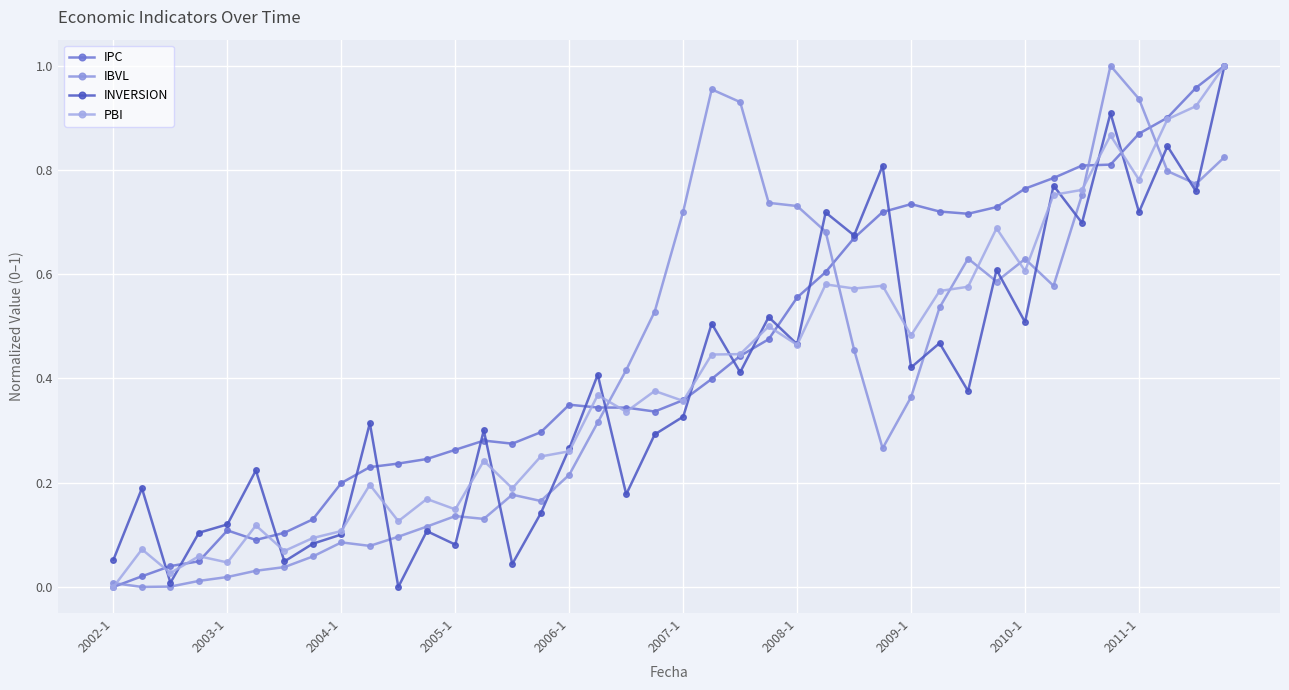

Between which two adjacent categories do IBVL and PBI first intersect?

2002-1 and 2003-1